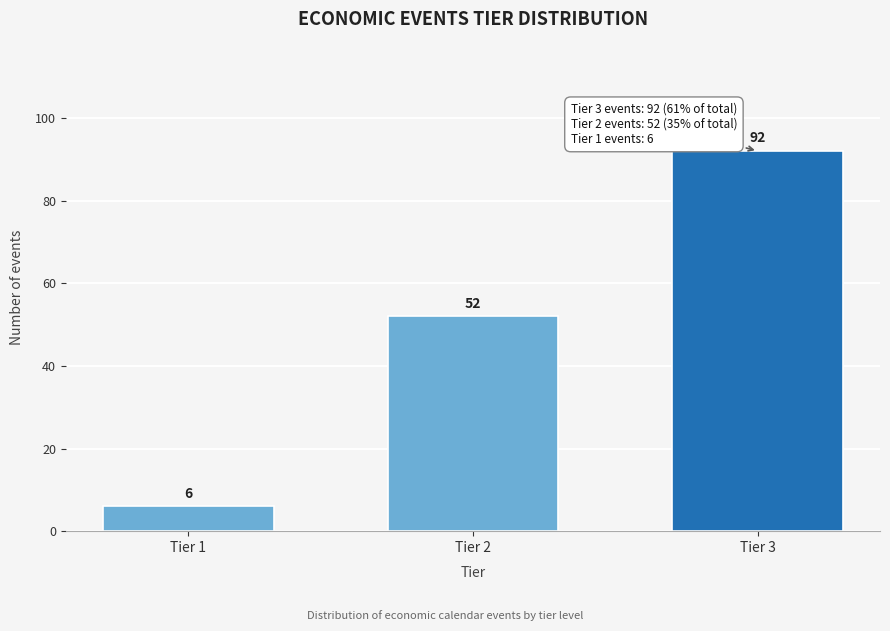

Reading right to left, extract all data points from this chart.

92	52	6